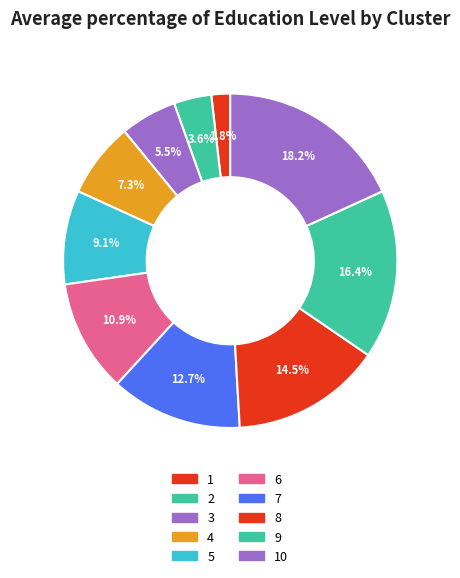

What percentage is the 10 slice, to the nearest percent?

18%